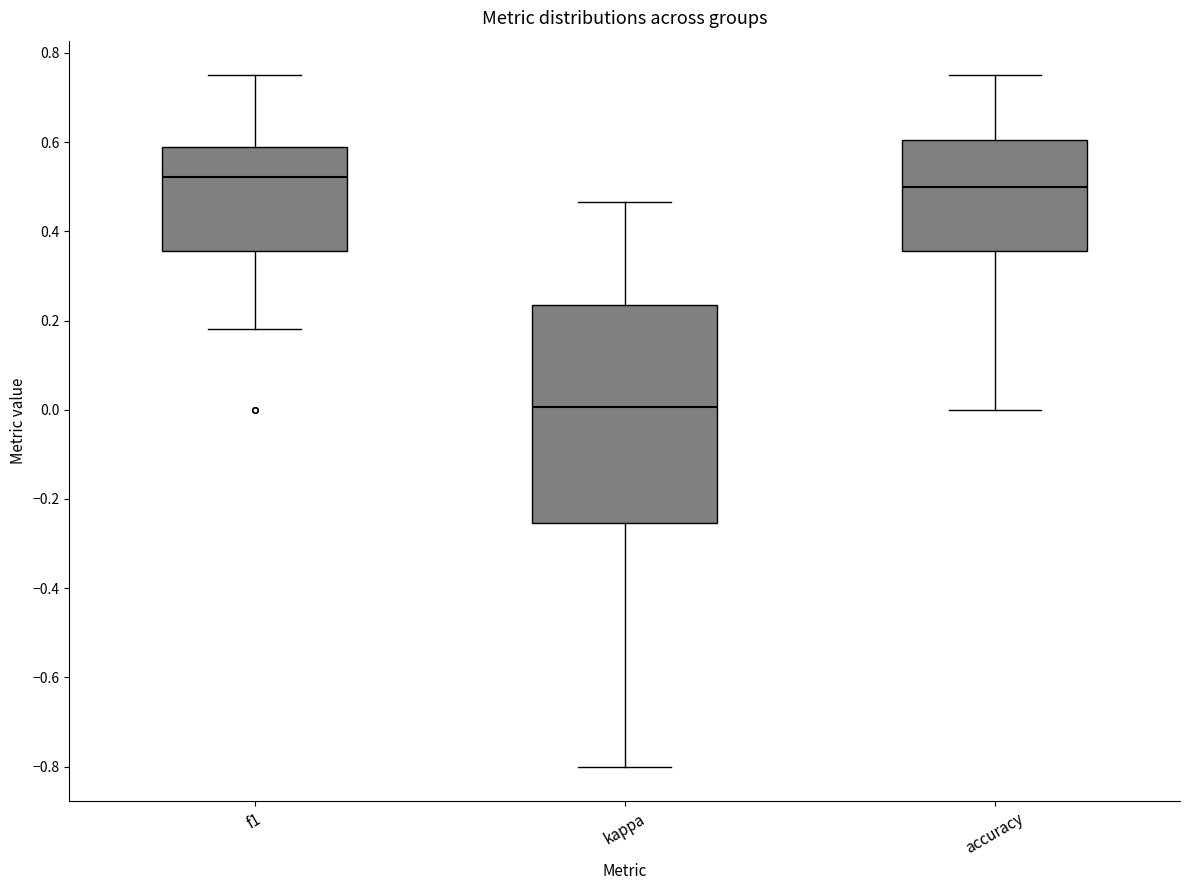

Where does the lower whisker of the box for kappa end on the y-axis? The values are not printed on the chart, so give them approximately, as read against the axis.

-0.80